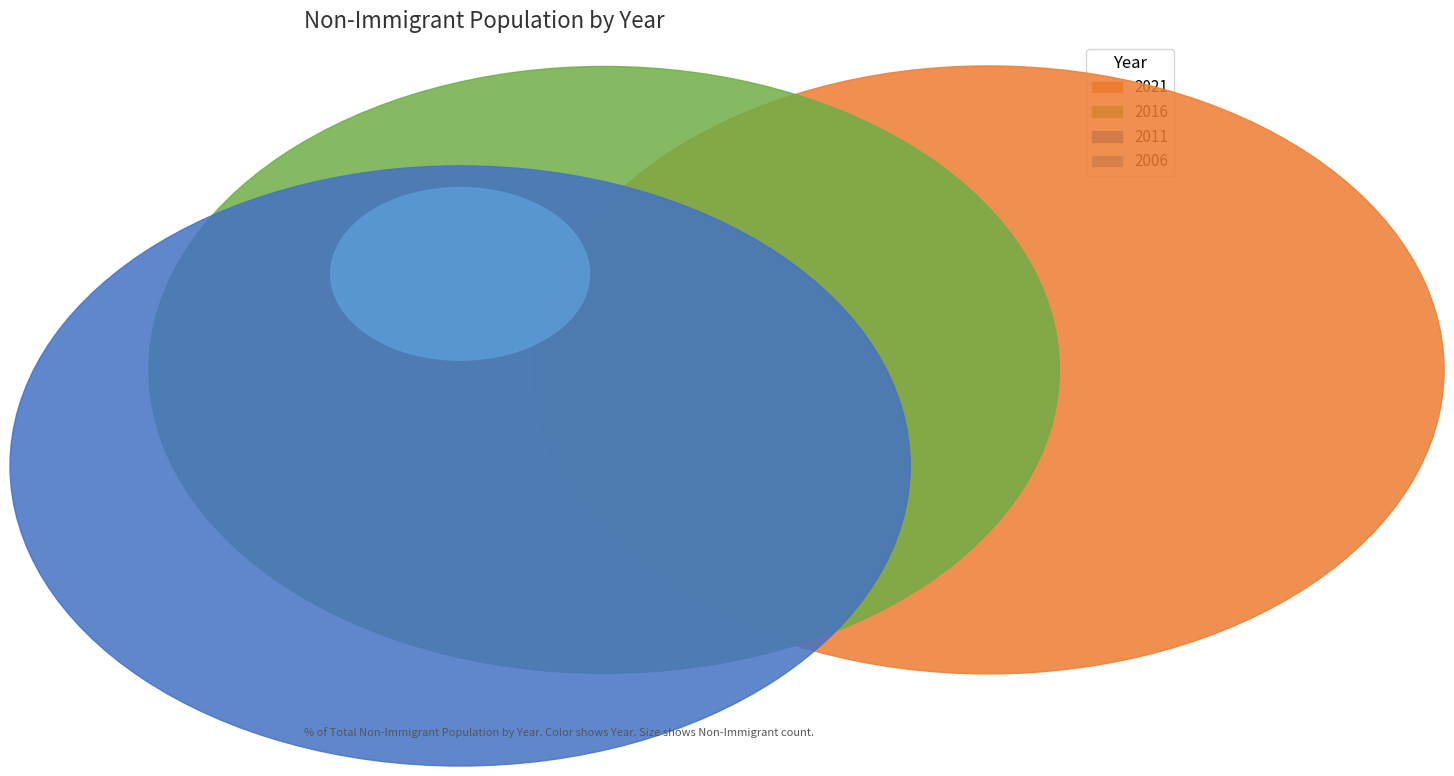

What percentage do 2011 and 2016 together represent?

64.6%